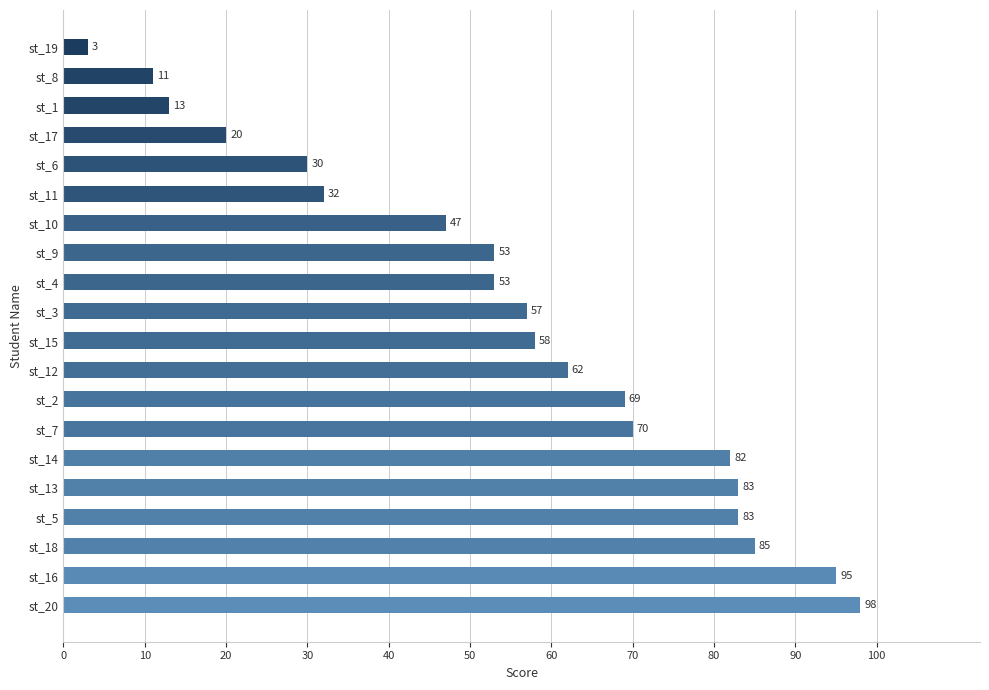

How many data points does each series have?

20